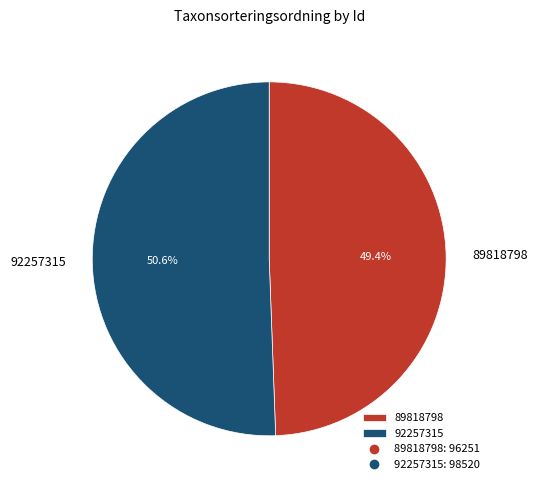

To the nearest percent, what portion does 89818798 represent?

49%